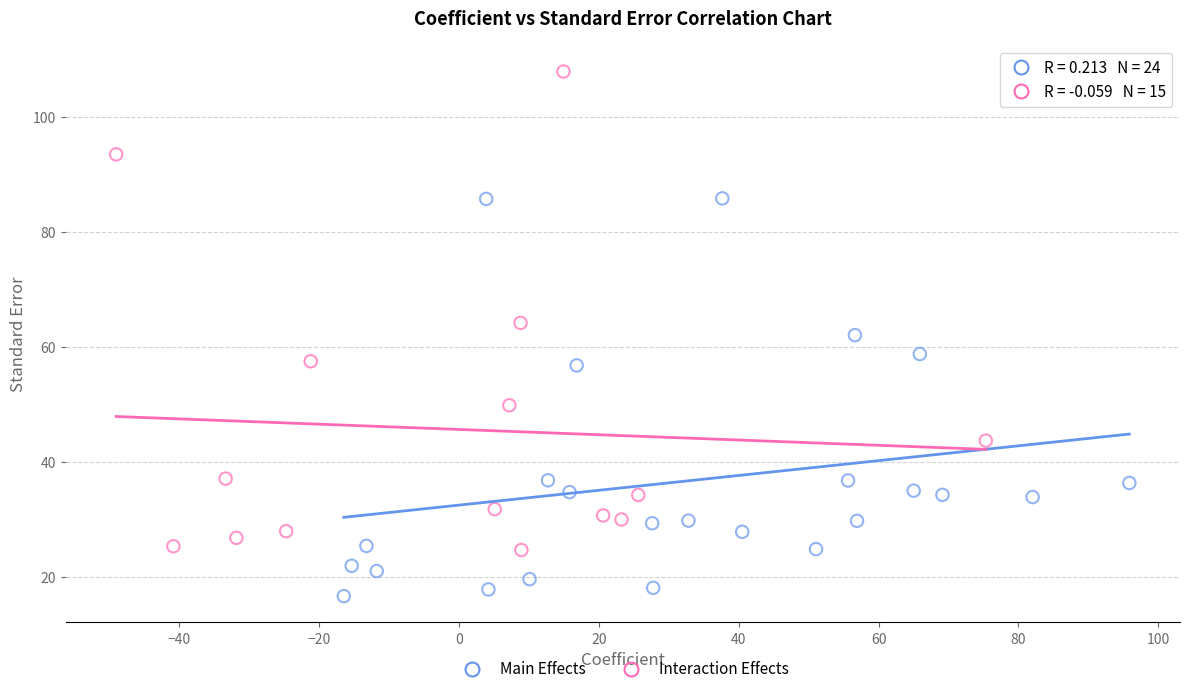

Which series reaches the maximum Y coordinate?

Interaction Effects